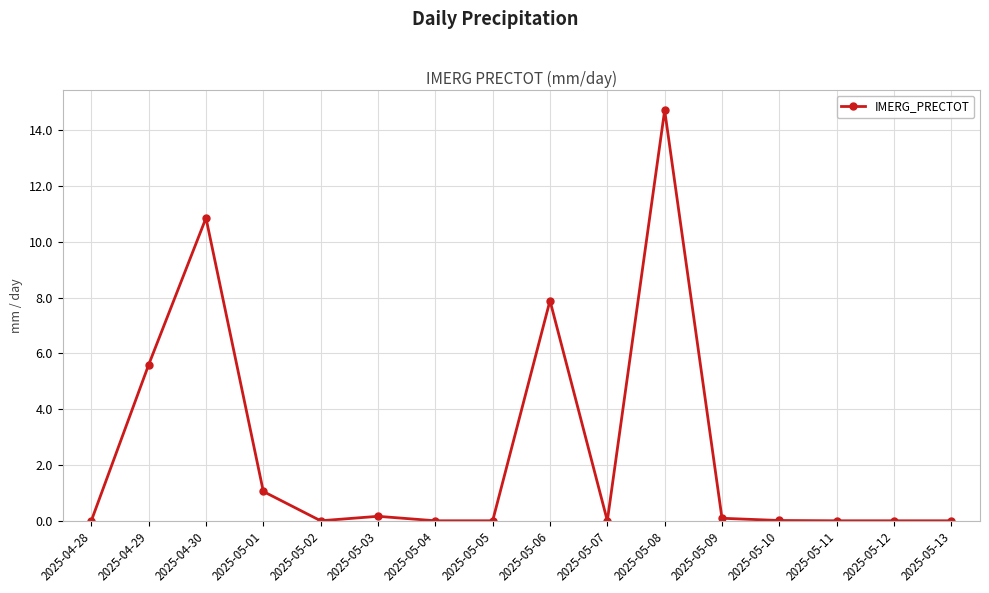

What is the greatest value displayed?

14.7